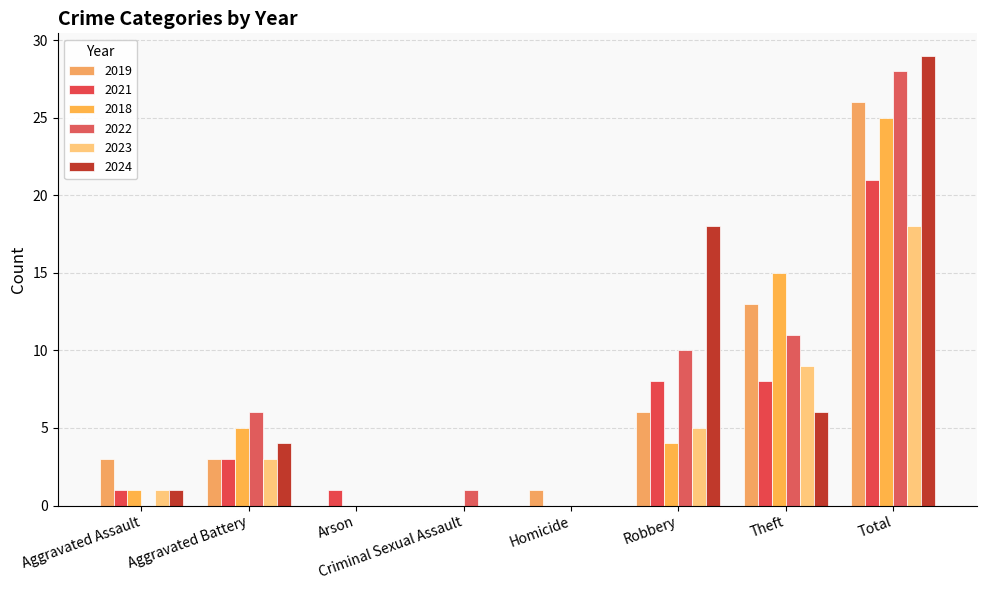

How many groups of bars are there?

8